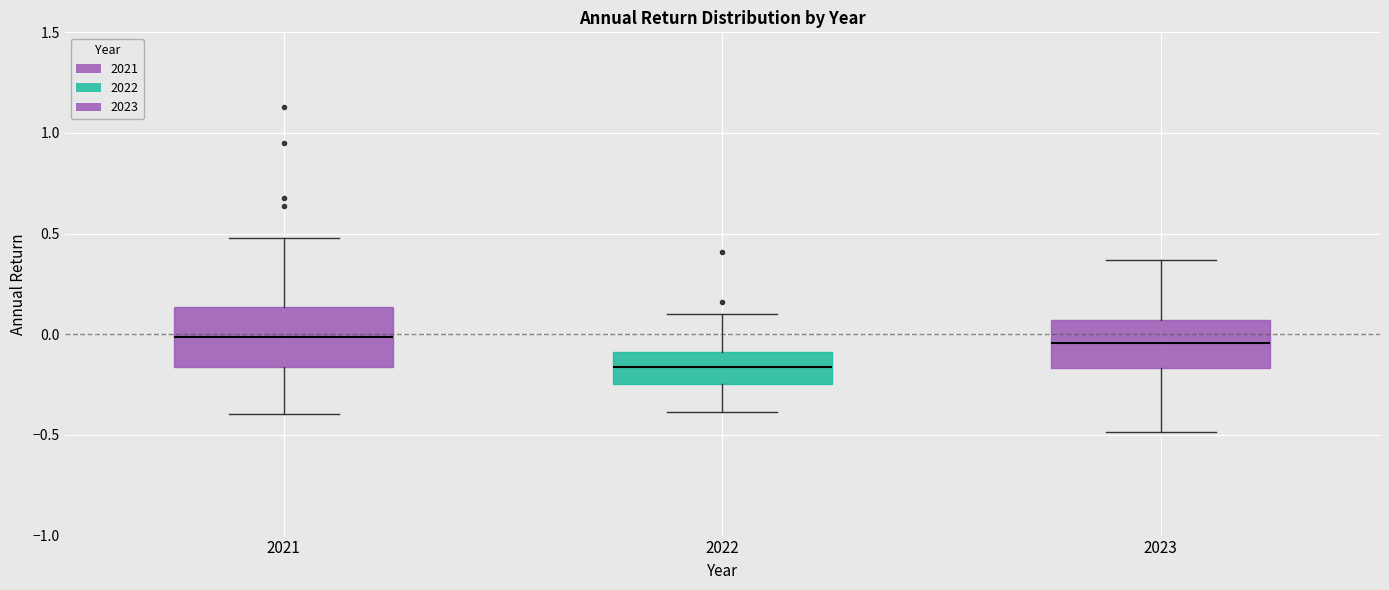

Reading left to right, transcribe this box plot: for each box, give where its median line is, the range the box spans, and where its two whiskers end, as read against the y-axis. The values are not printed on the chart, so give them approximately, as read against the axis.

2021: median 0.00, box -0.15 to 0.15, whiskers -0.40 to 0.50
2022: median -0.15, box -0.25 to -0.10, whiskers -0.40 to 0.10
2023: median -0.05, box -0.15 to 0.05, whiskers -0.50 to 0.35